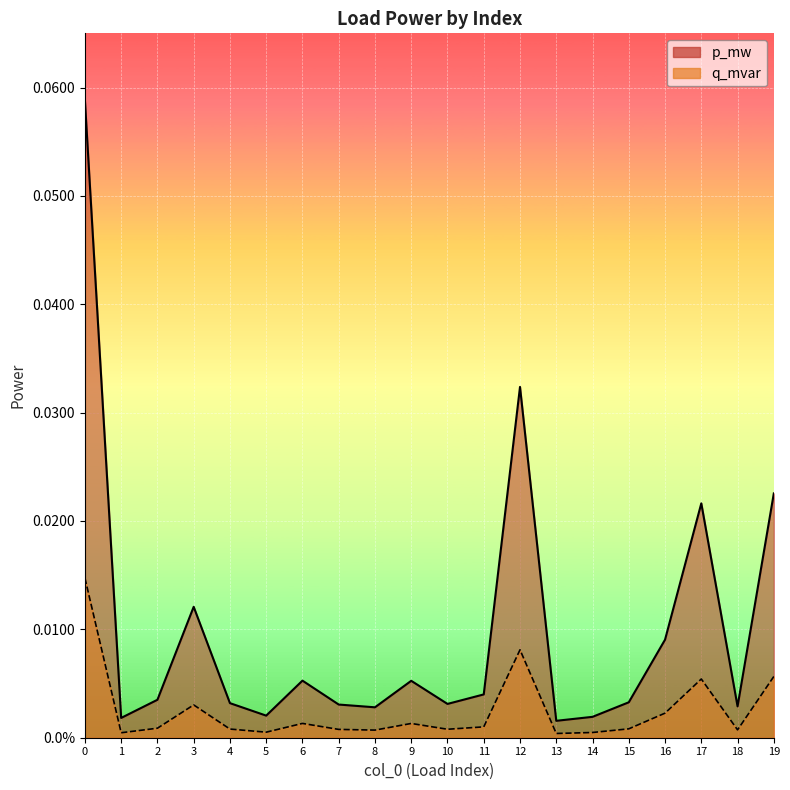

The p_mw series shows 0.0 at 11. True or false?

True